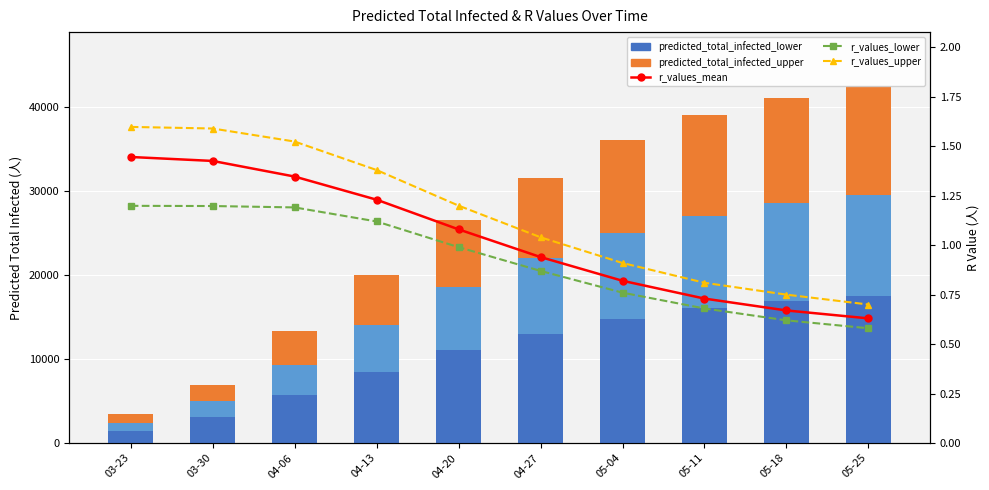

What is the minimum value shown in the chart?

0.6